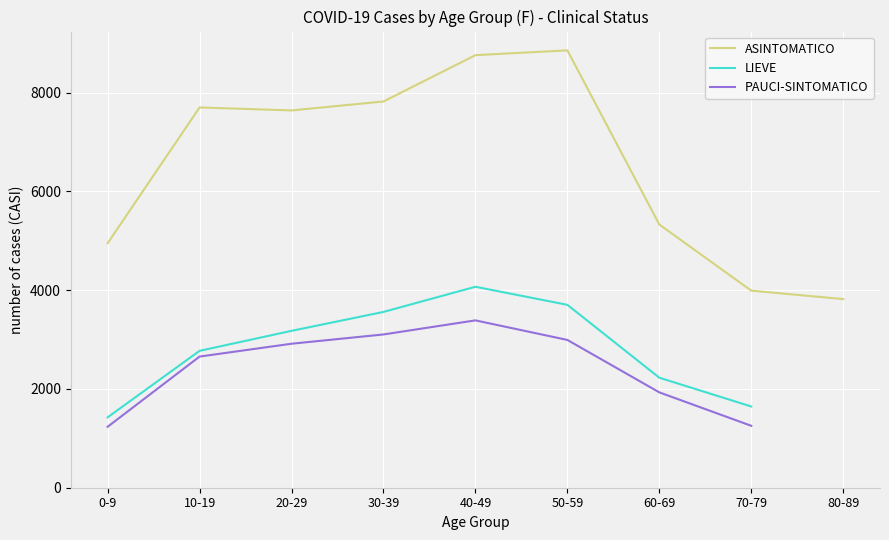

What is the sum of the PAUCI-SINTOMATICO values at 60-69 and 30-39?

5035.0